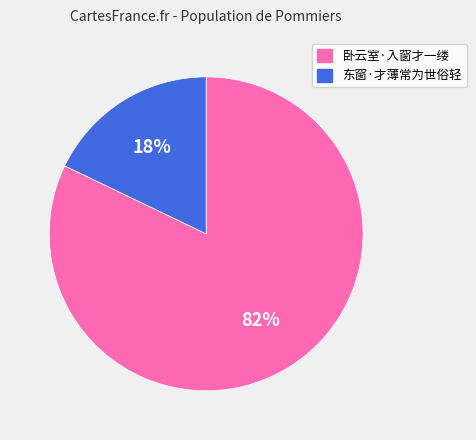

To the nearest percent, what is the combined percentage of 东窗·才薄常为世俗轻 and 卧云室·入窗才一缕?

100%